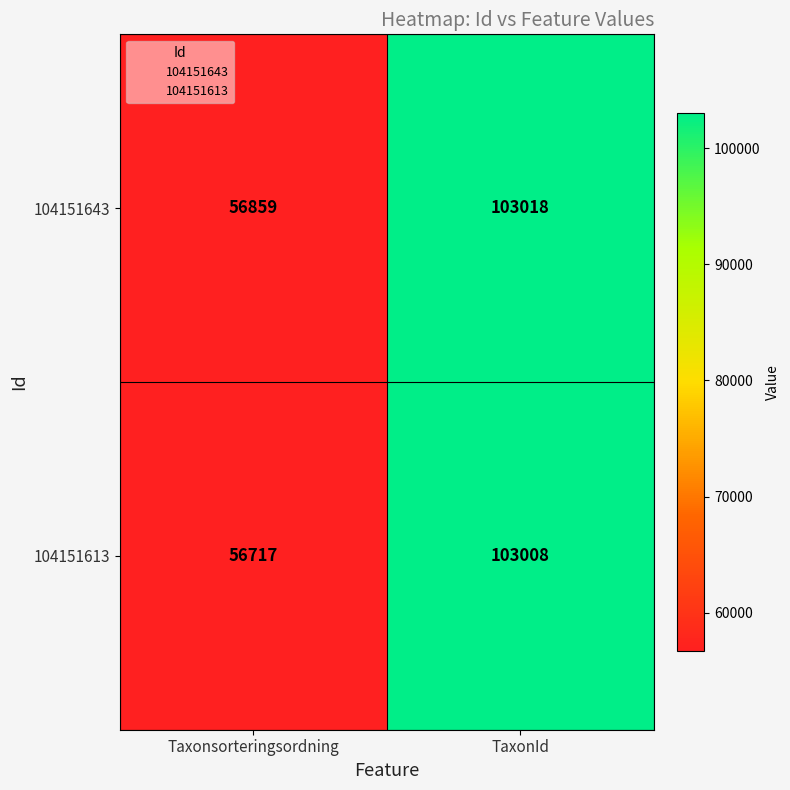

How many data points in 104151613 are less than 103008?

1